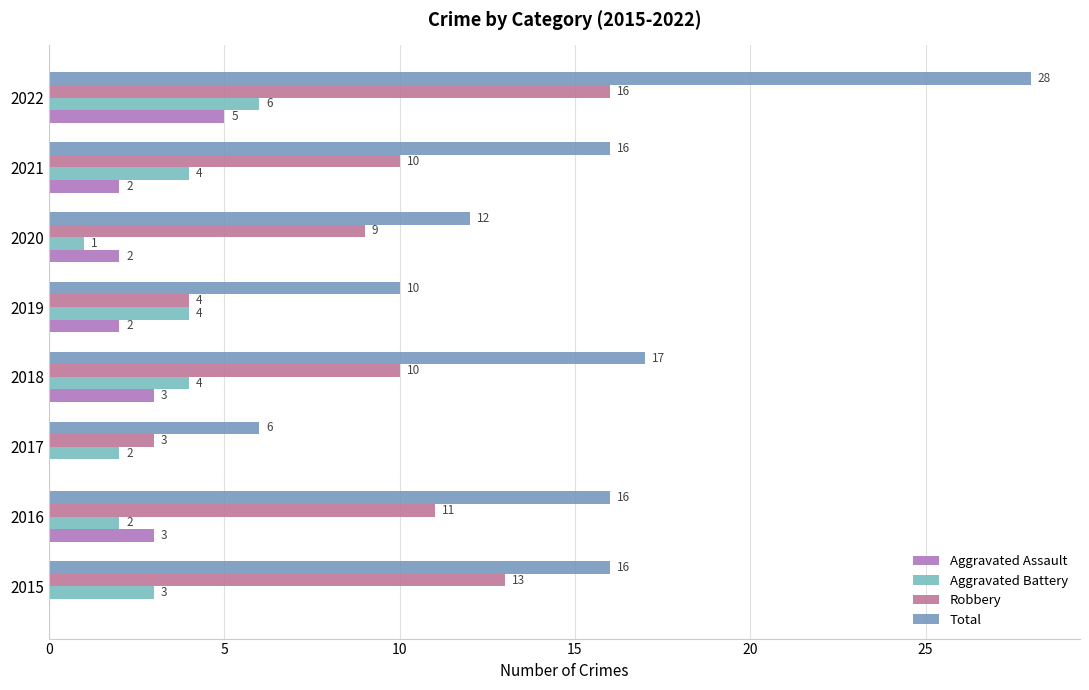

Which series has the largest total across all categories?

Total